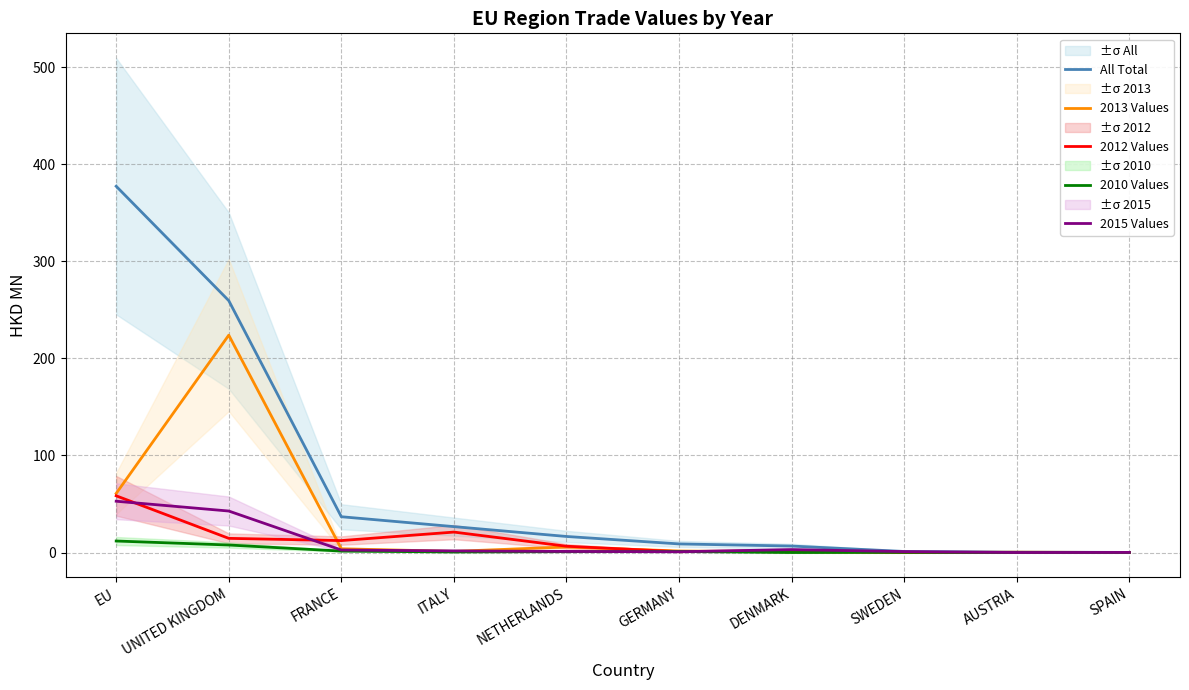

At which label does 2013 Values first exceed 1?

EU